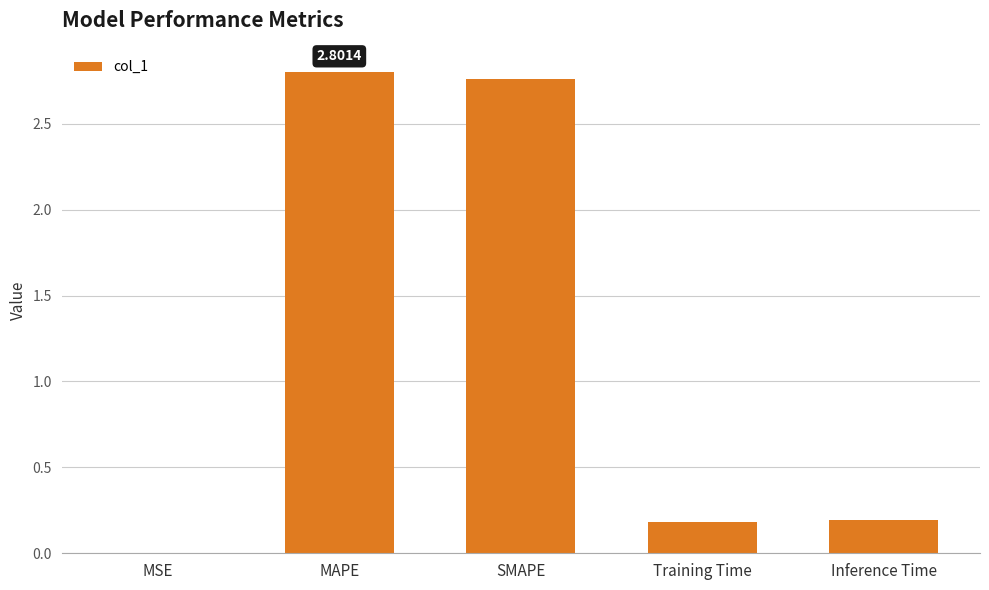

What is the sum of all values?

5.9